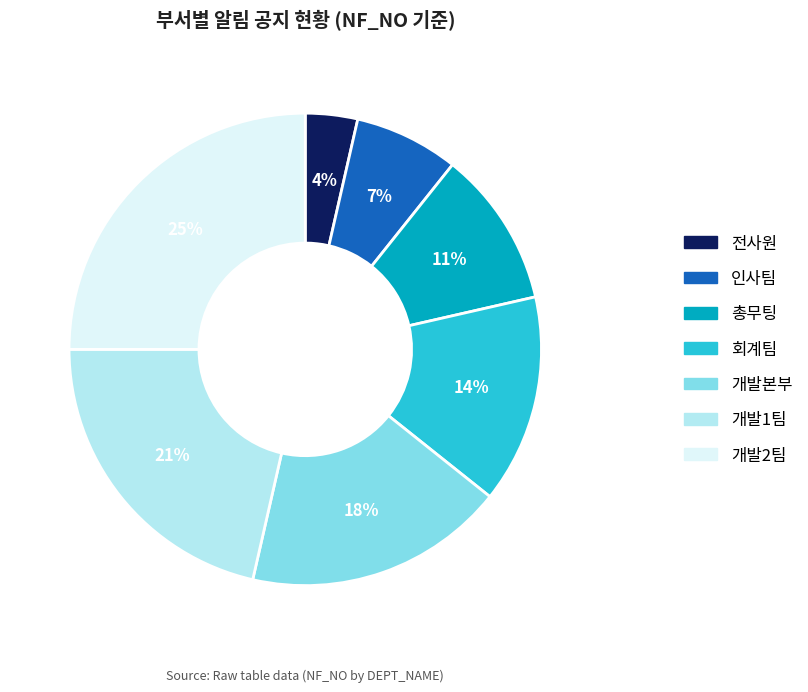

Do 인사팀 and 회계팀 together represent more than half of the pie?

No